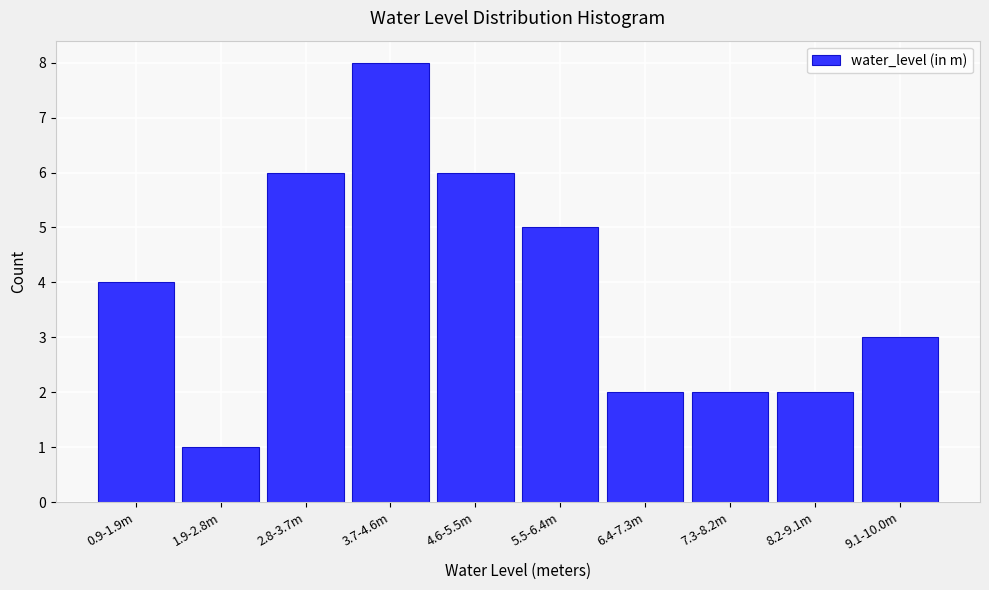

Reading left to right, extract all data points from this chart.

0.9-1.9m=4	1.9-2.8m=1	2.8-3.7m=6	3.7-4.6m=8	4.6-5.5m=6	5.5-6.4m=5	6.4-7.3m=2	7.3-8.2m=2	8.2-9.1m=2	9.1-10.0m=3